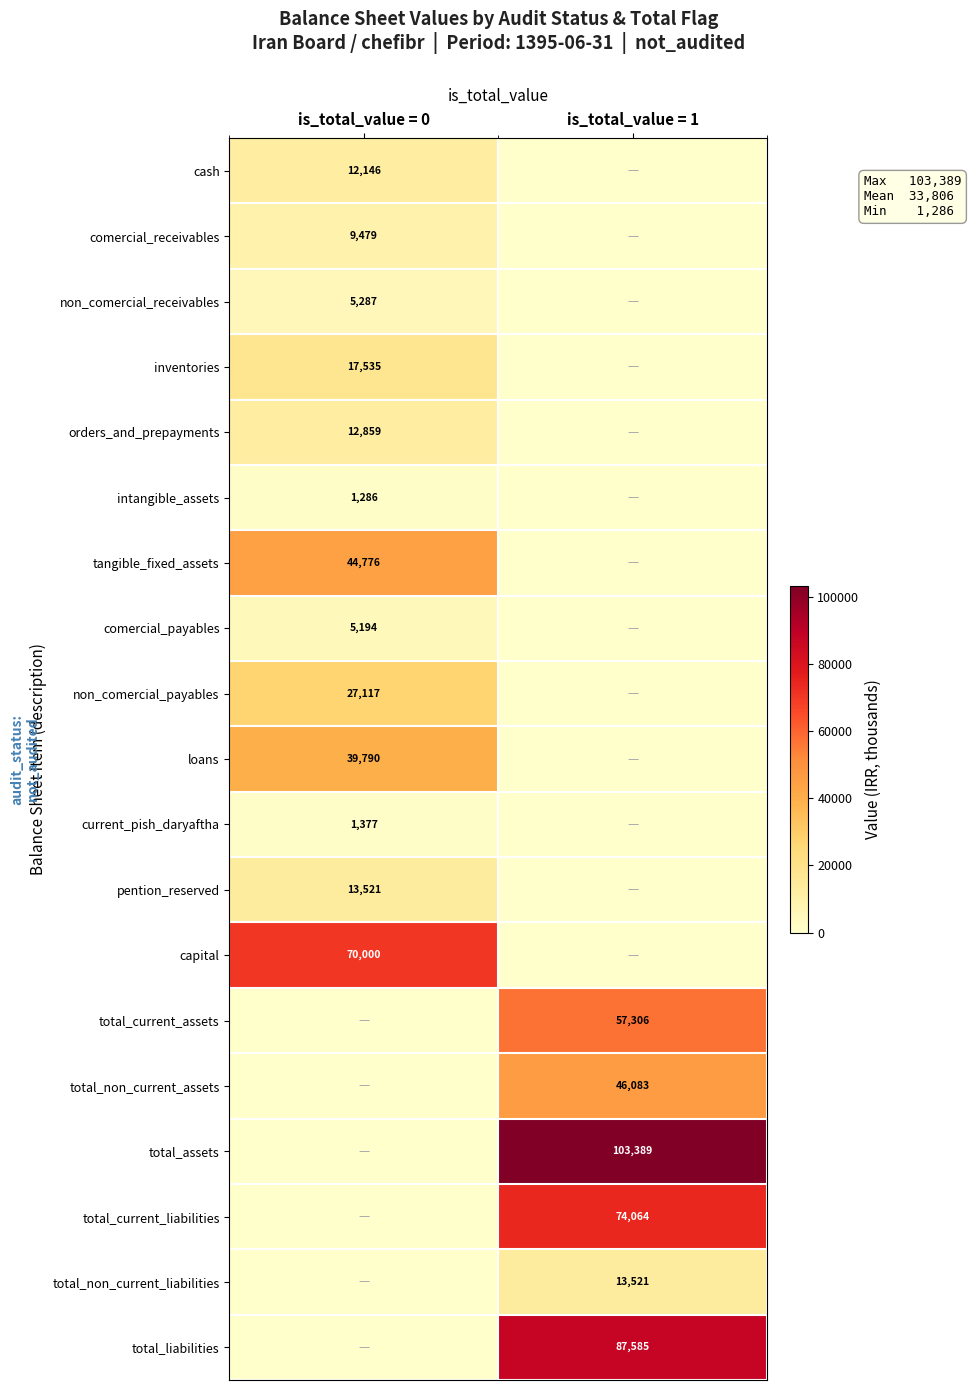

Is the value of comercial_payables at is_total_value = 0 greater than the value of total_current_liabilities at is_total_value = 1?

No